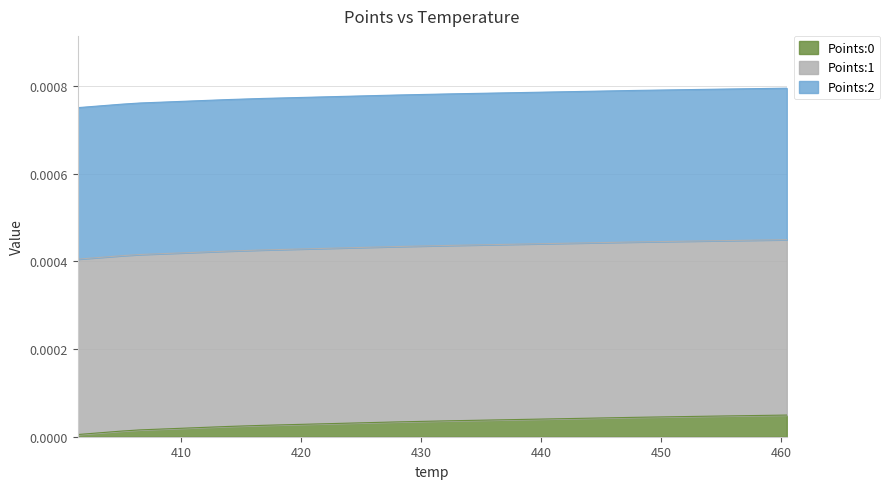

Between 401.4 and 403.91, which is larger?

403.91